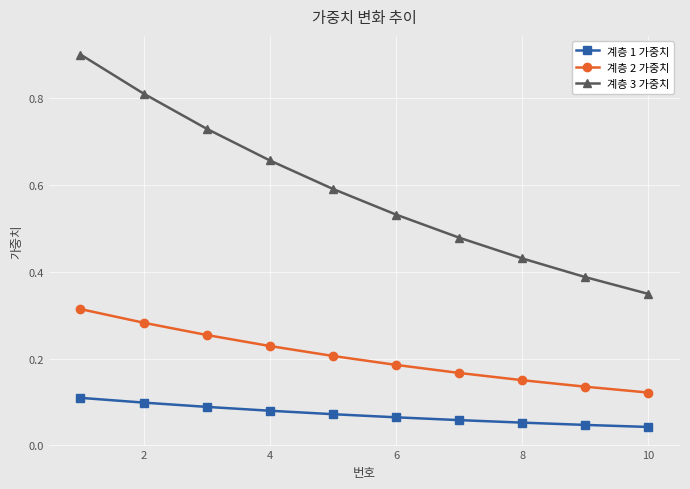

Rank the series by their maximum value, from highest to lowest.

계층 3 가중치, 계층 2 가중치, 계층 1 가중치